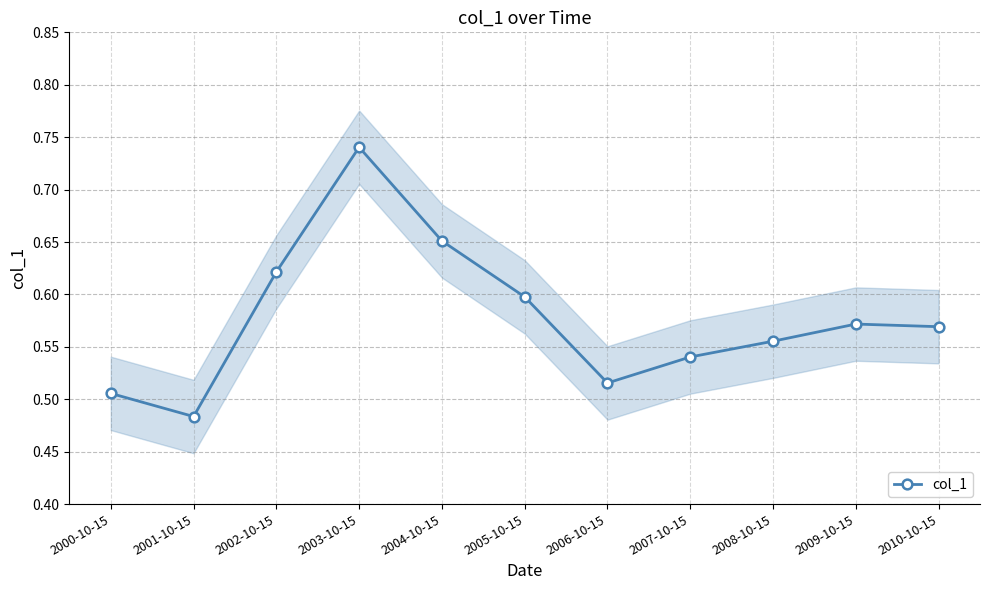

At which category does the chart reach its minimum across all series?

2001-10-15